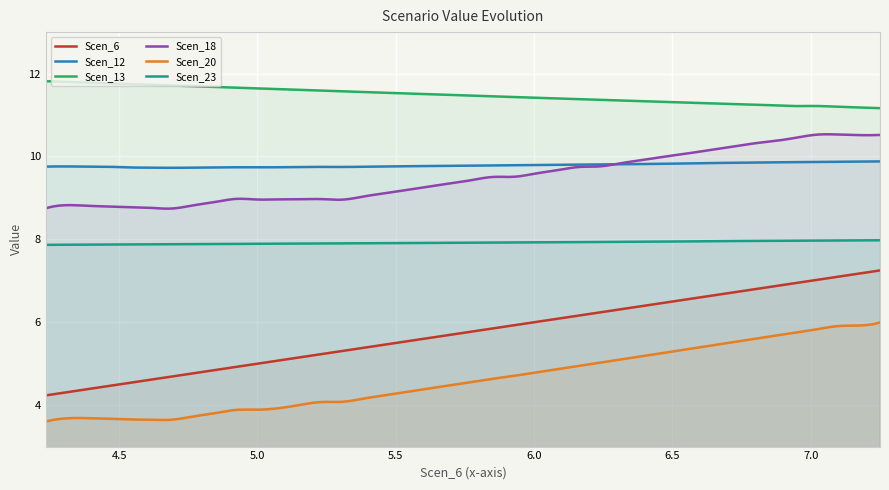

Rank the series by their maximum value, from highest to lowest.

Scen_13, Scen_18, Scen_12, Scen_23, Scen_6, Scen_20